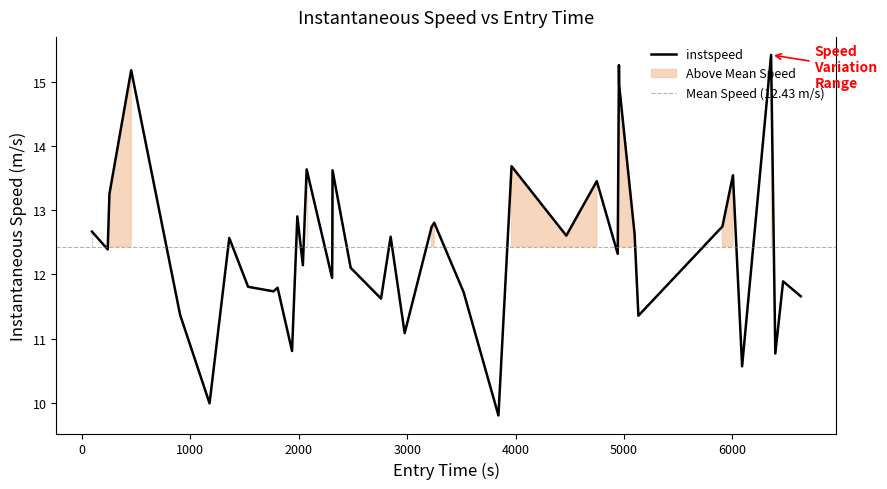

What is the maximum value for instspeed?

15.4